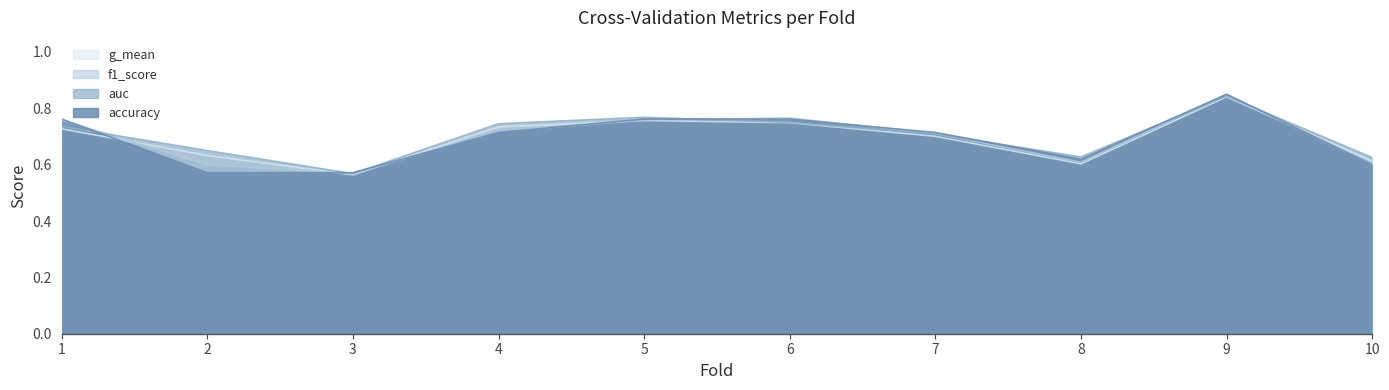

At how many categories does at least one series exceed 0?

10